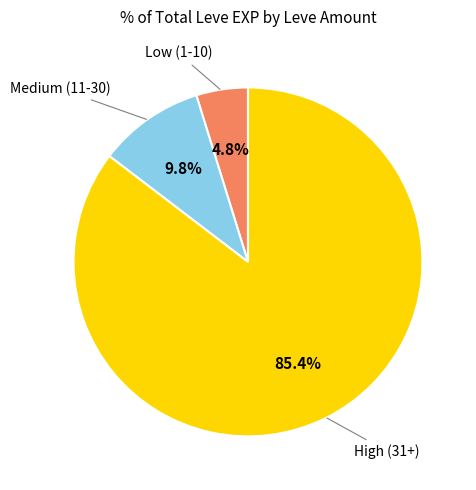

Is there any slice that represents more than half of the pie?

Yes